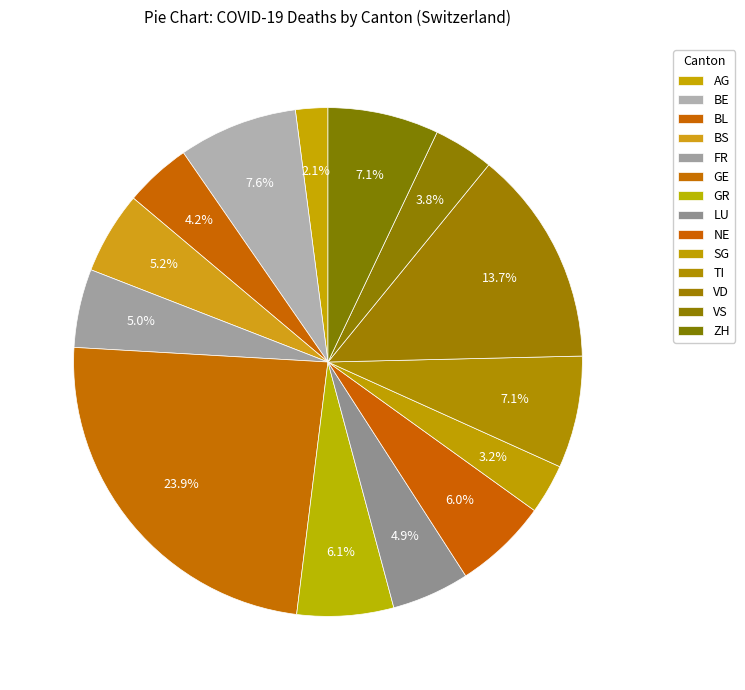

Count the number of slices in the pie.

14